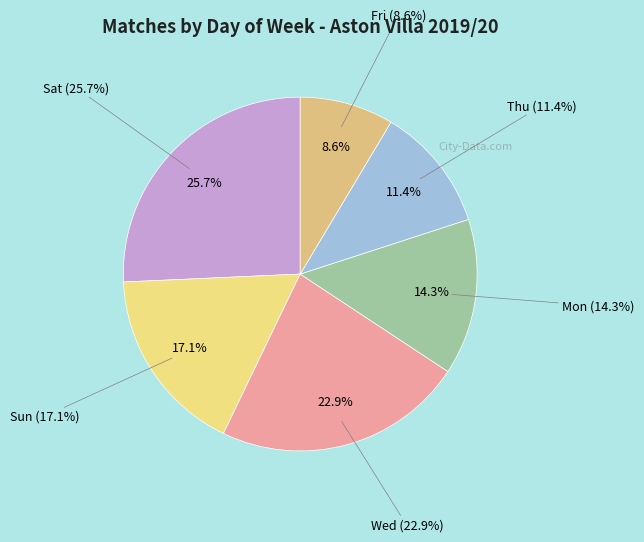

What is the change in value from Sat to Sun?

-3